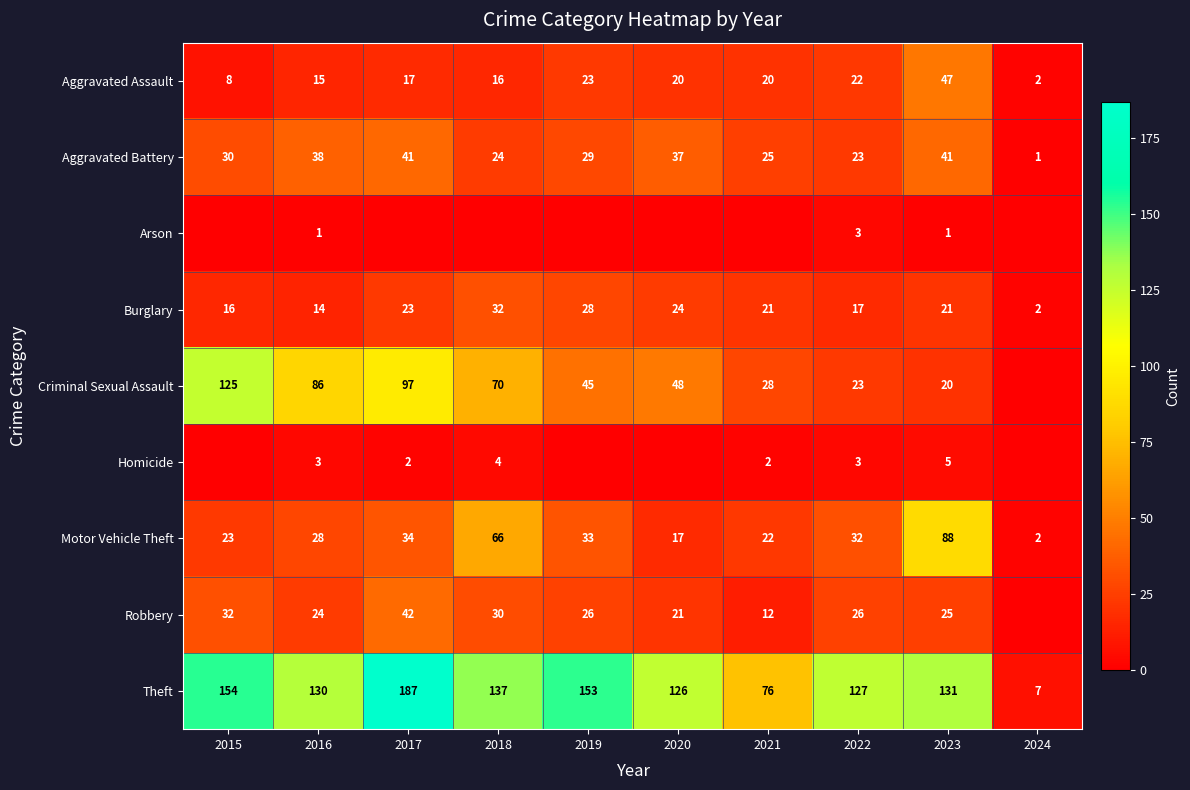

At which category is the sum across all series the highest?

2017